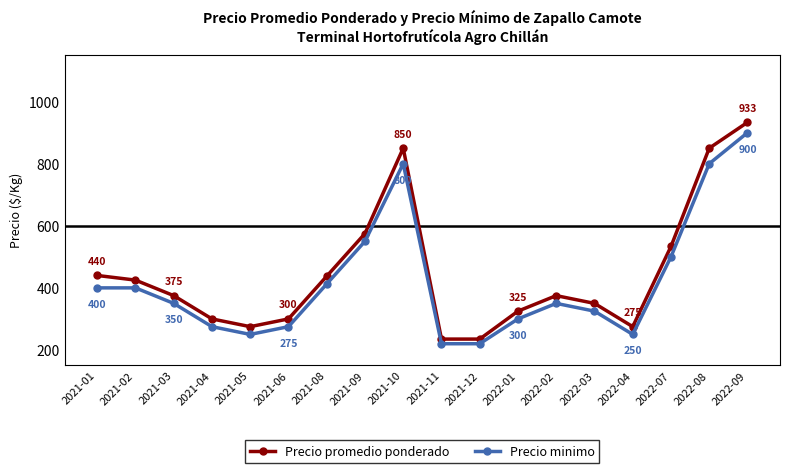

What is the label of the 8th point from the right?

2021-12